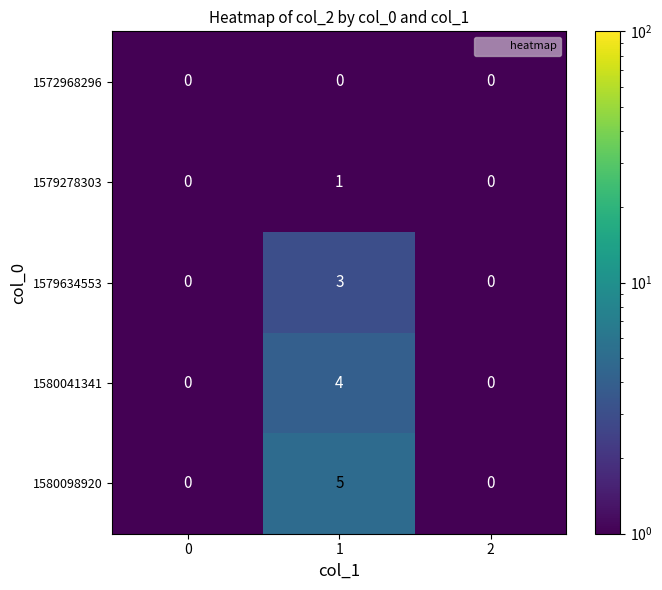

What is the difference between the 1580041341 values at 2 and 1?

4